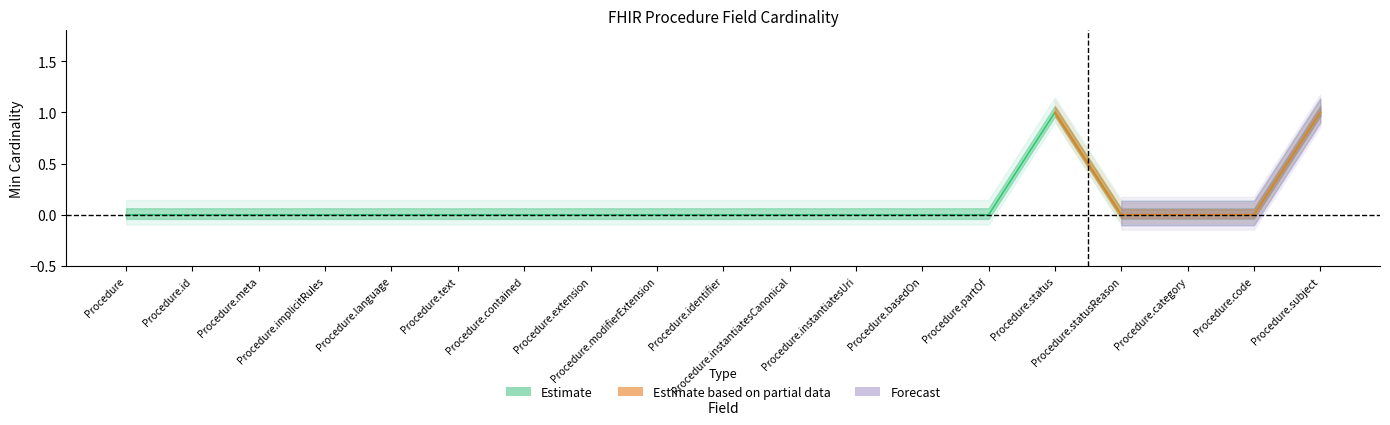

At which category does the data reach its first local peak?

Procedure.status